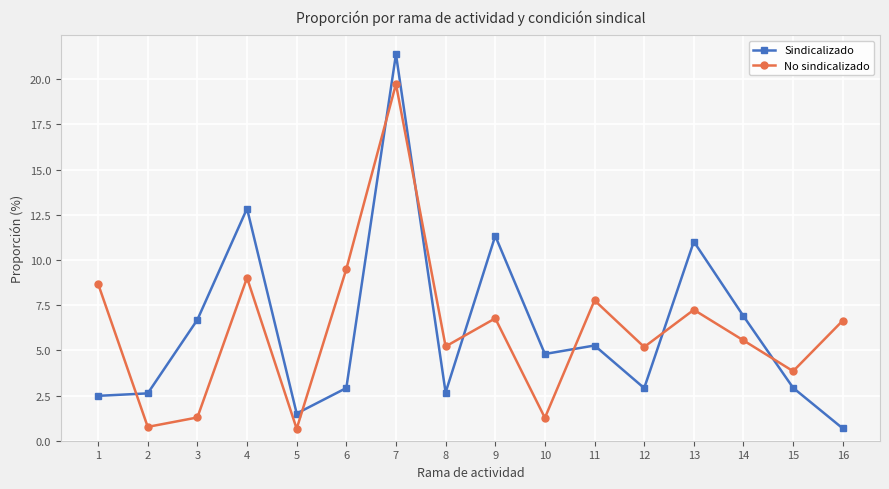

Which series has the largest range (max minus min)?

Sindicalizado